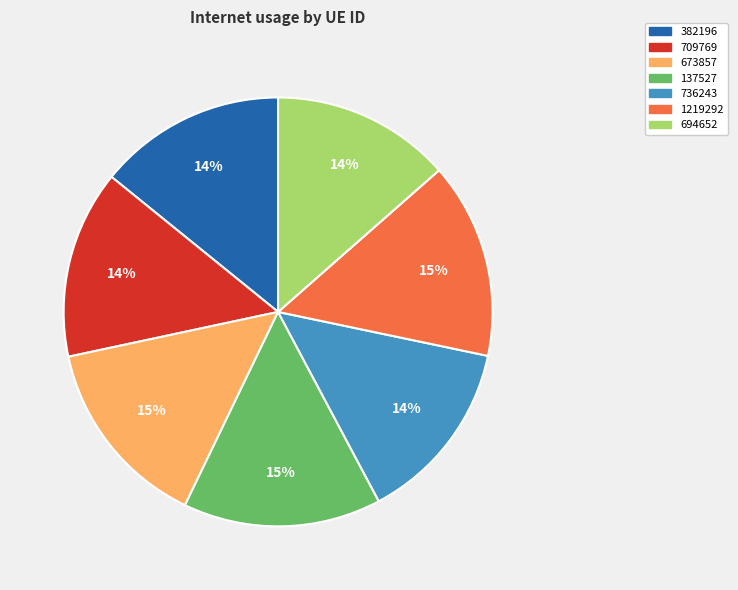

Is there a majority slice in this chart?

No